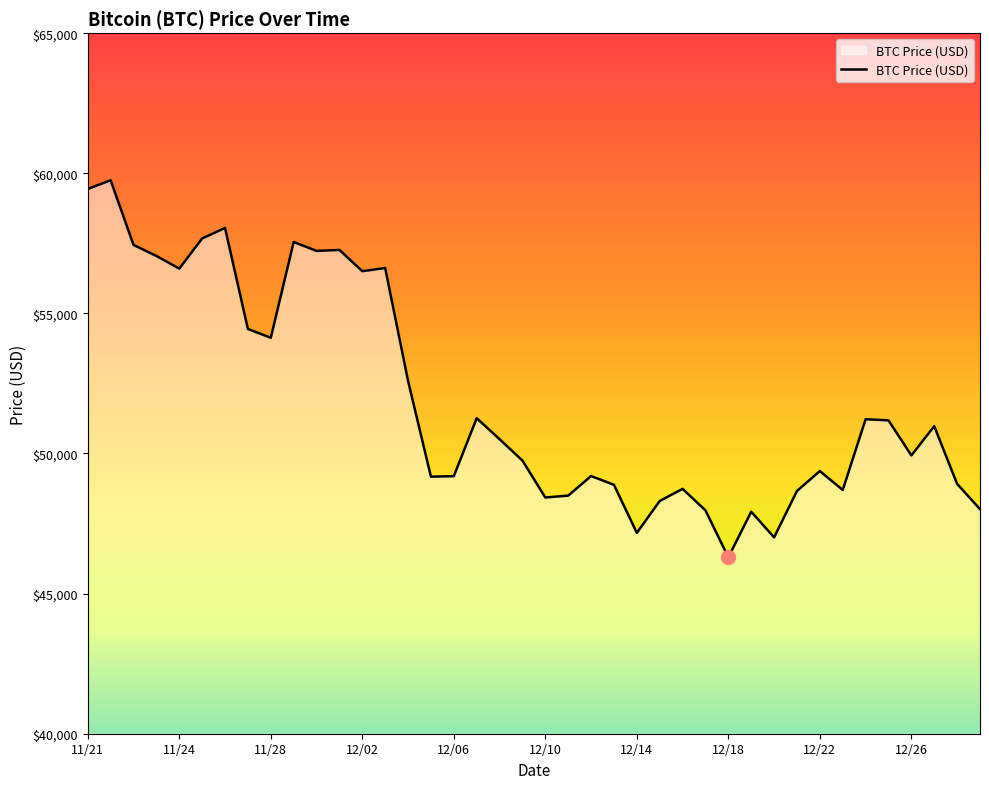

What is the smallest value displayed?

46296